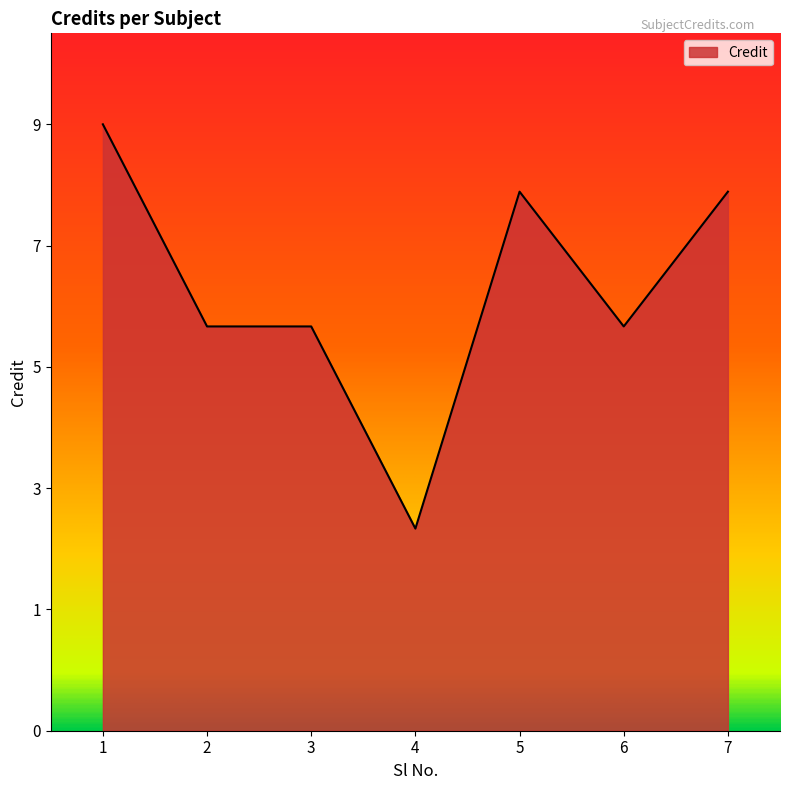

Does the chart have visible grid lines?

No